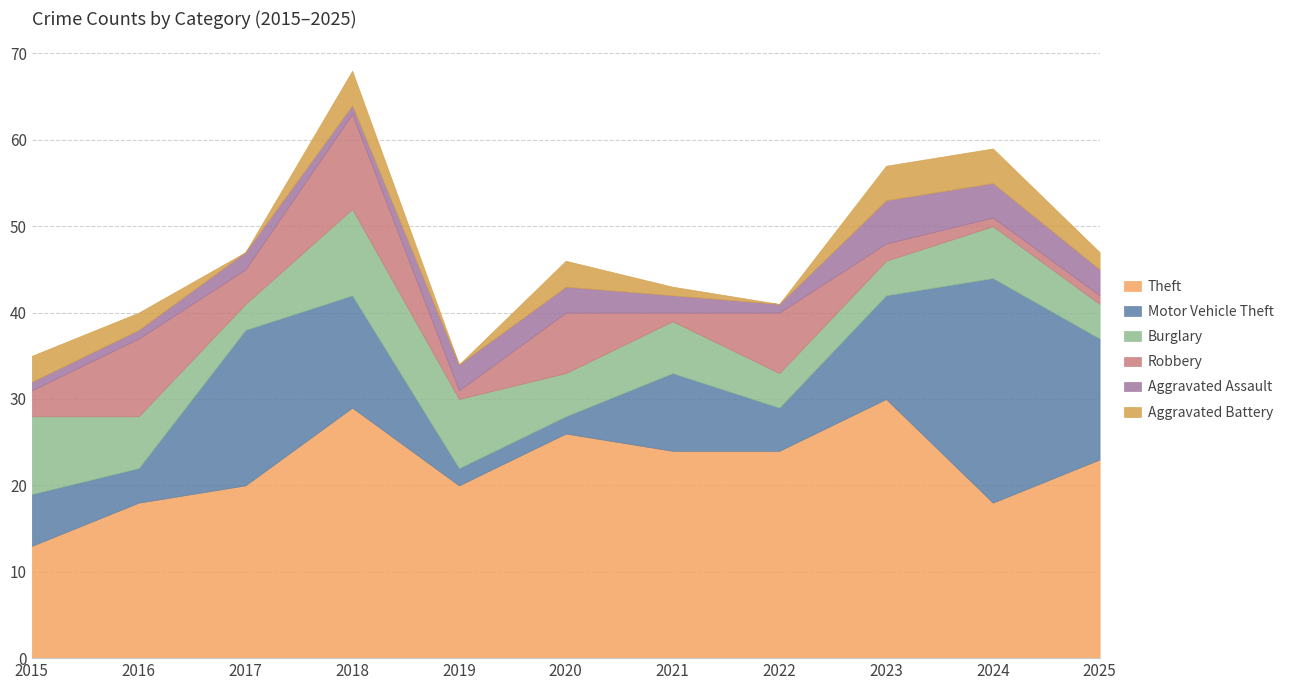

Is it true that Burglary equals 9 at 2021?

False